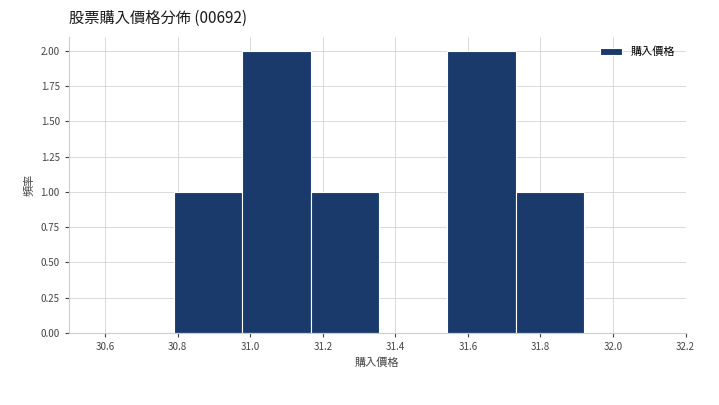

Reading left to right, transcribe this chart: for each bar, give the range it covers on the x-axis and its height. Neither the bar edges nor the heights are printed on the chart, so give them approximately, as read against the axes.

30.80 to 30.98: 1
30.98 to 31.16: 2
31.16 to 31.36: 1
31.36 to 31.54: 0
31.54 to 31.74: 2
31.74 to 31.92: 1